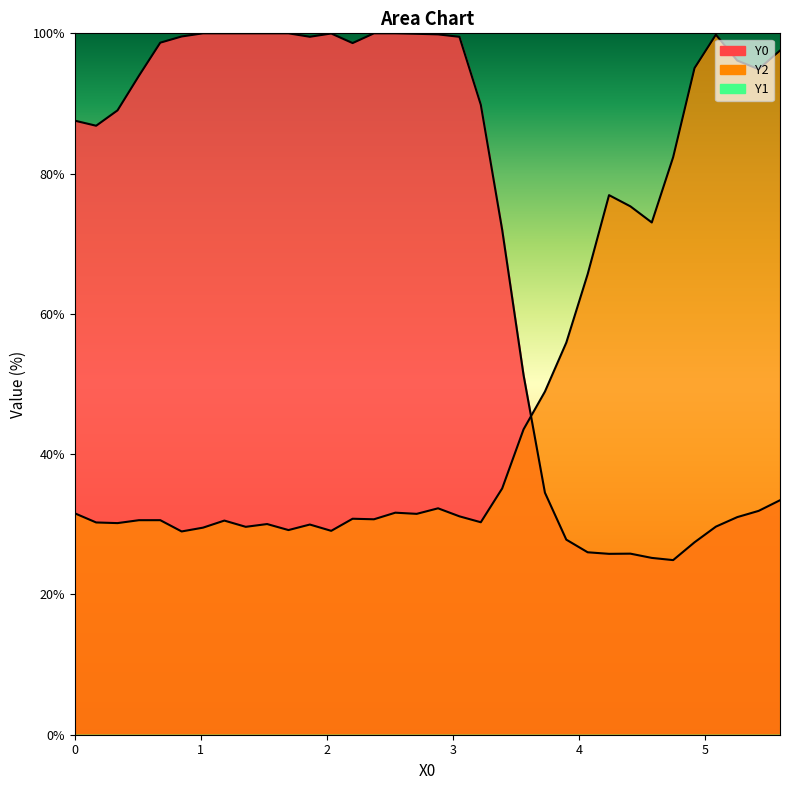

How many lines are shown in the chart?

2